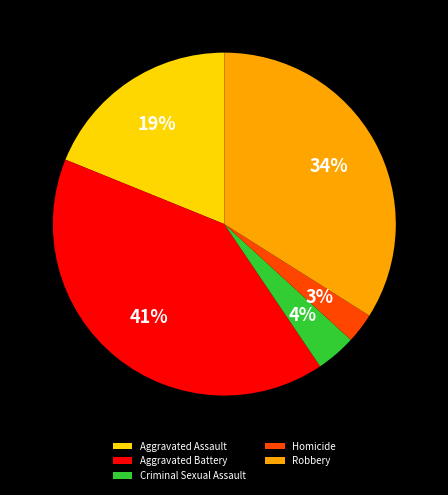

Is Criminal Sexual Assault the majority of the pie?

No